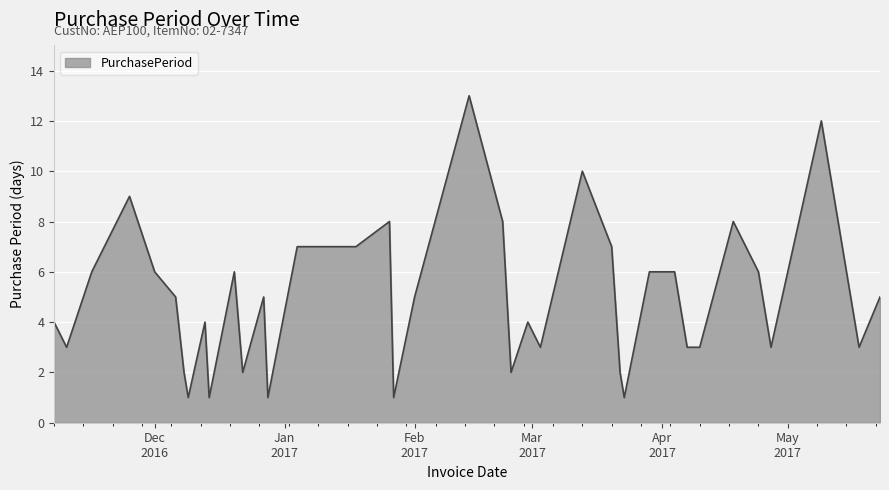

What is the greatest value displayed?

13